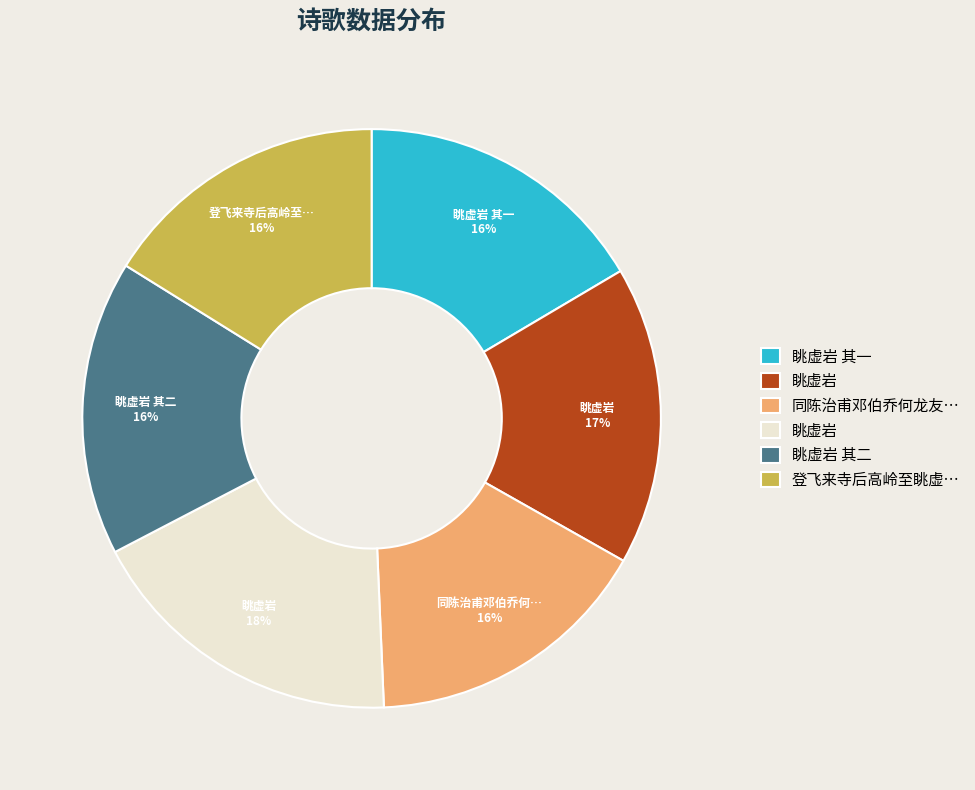

Does any single category account for the majority?

No